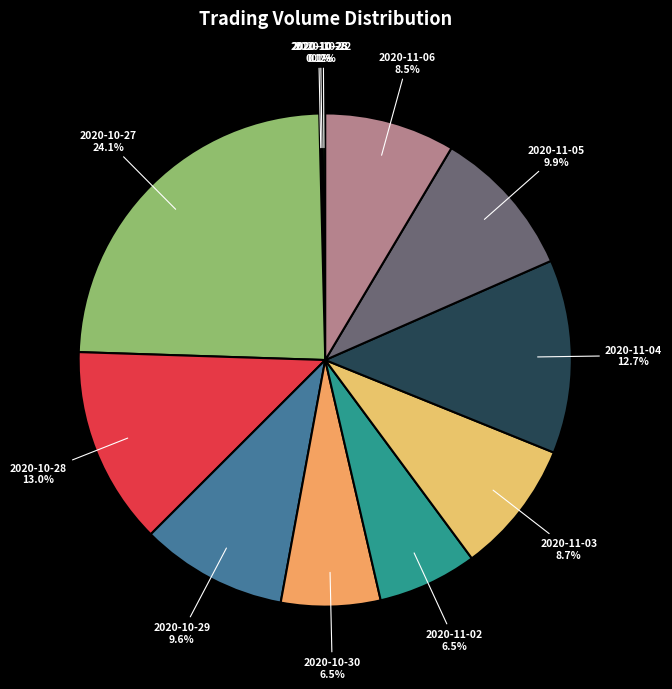

What percentage is NOT represented by 2020-10-27?

75.9%